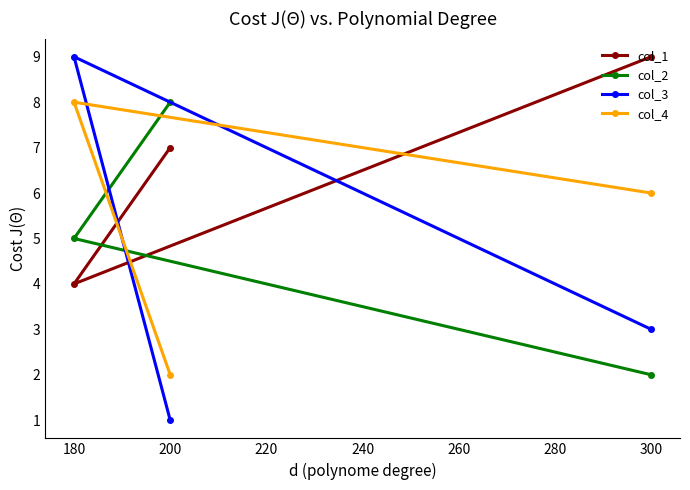

Between 180 and 200, which series saw the biggest shift?

col_3